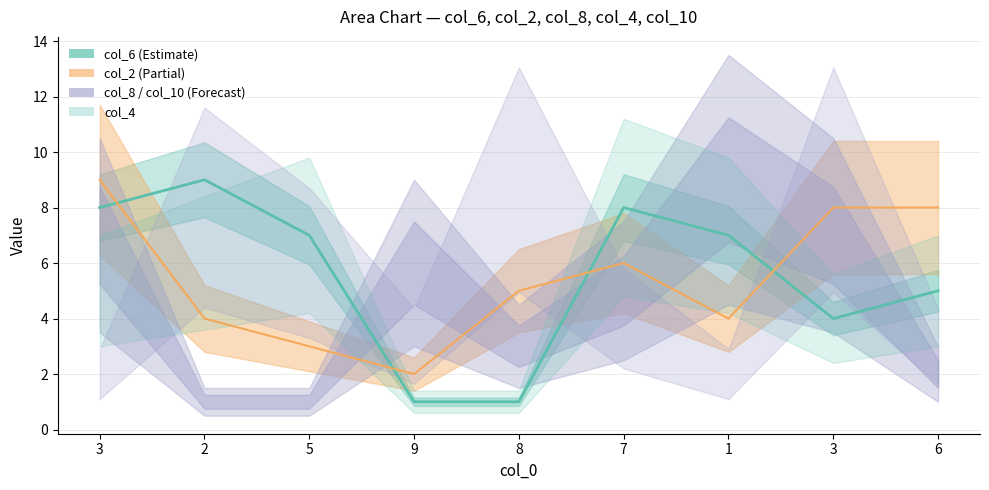

Which series has the largest total across all categories?

col_6_line